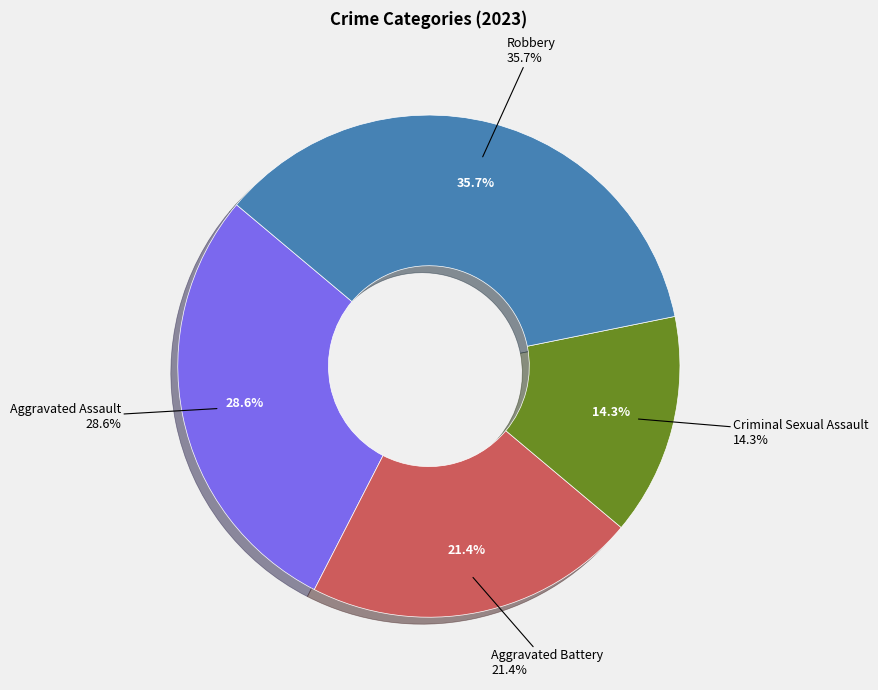

To the nearest percent, what percentage of the pie is Criminal Sexual Assault?

14%